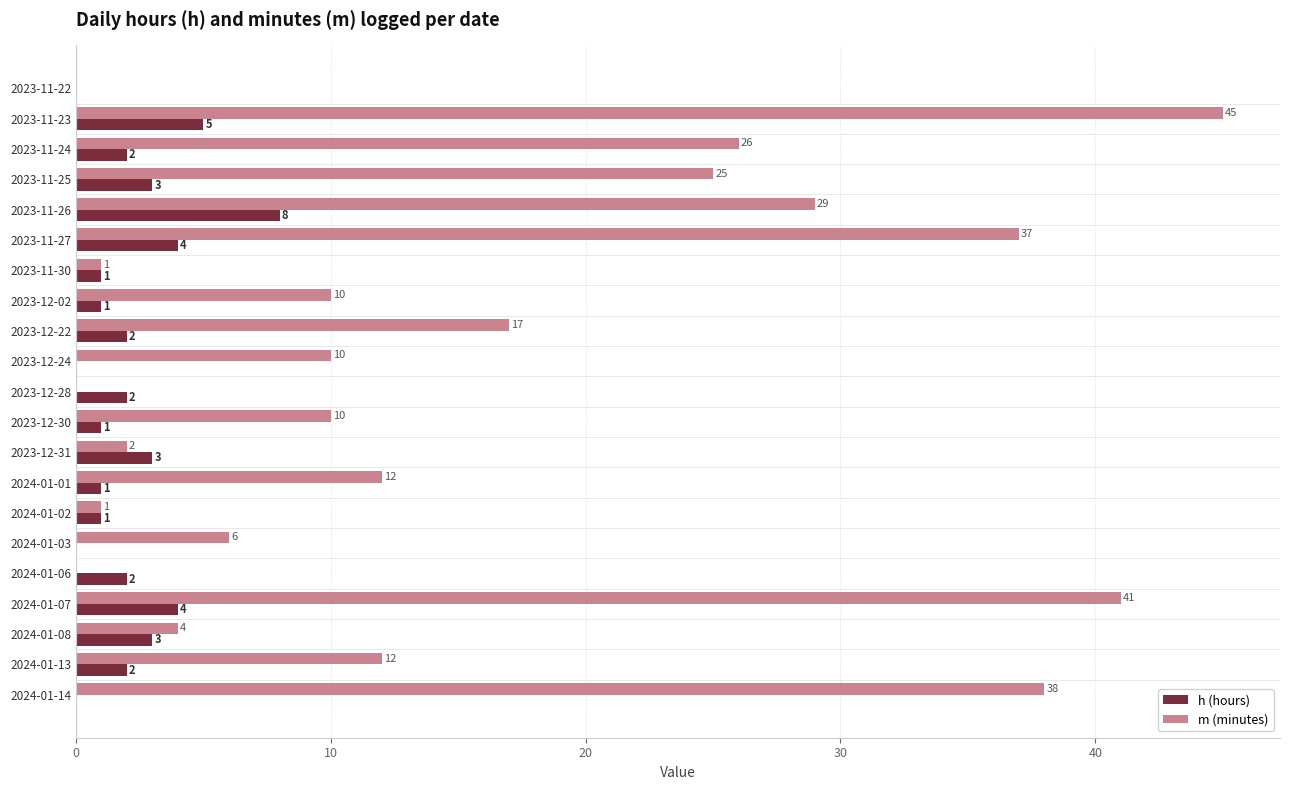

Which series changed the most between 2023-12-24 and 2024-01-02?

m (minutes)